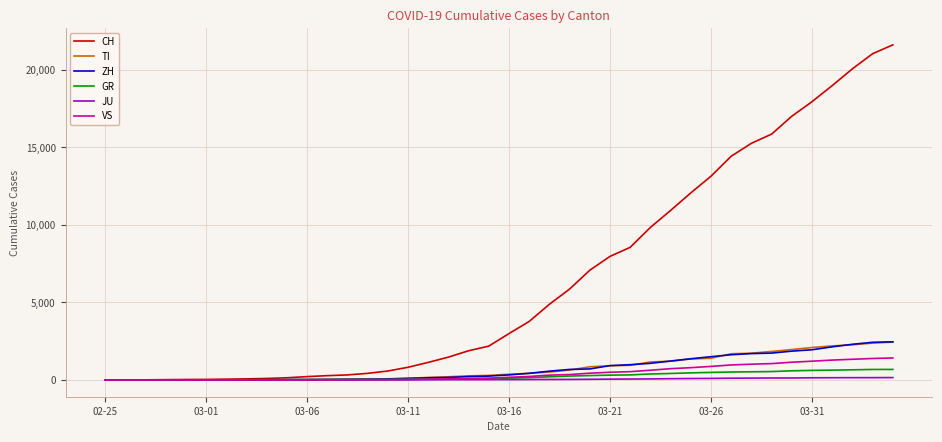

What is the maximum value shown in the chart?

21605